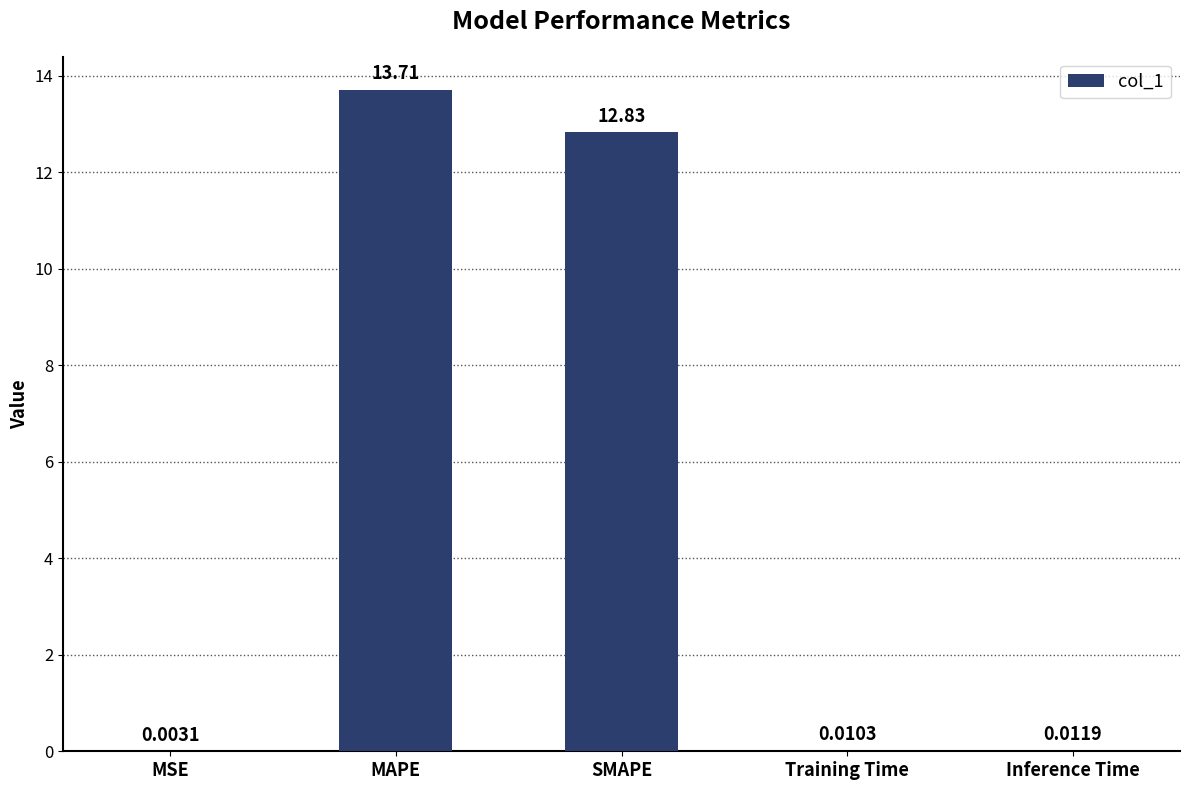

Which label corresponds to the largest value in the chart?

MAPE